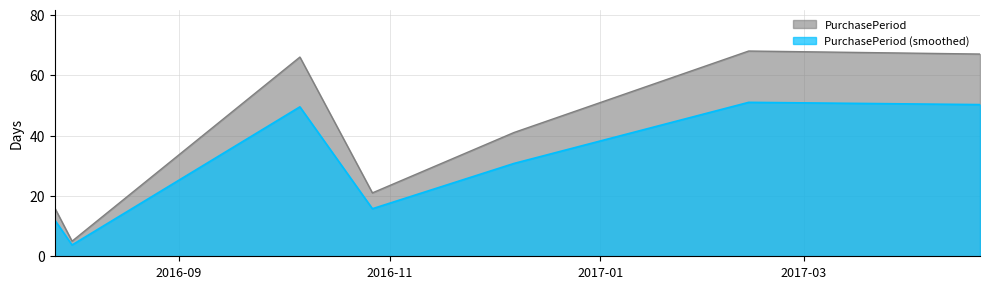

List the labels in order of value, smallest first.

2016-08-01, 2016-07-27, 2016-10-27, 2016-12-07, 2016-10-06, 2017-04-21, 2017-02-13